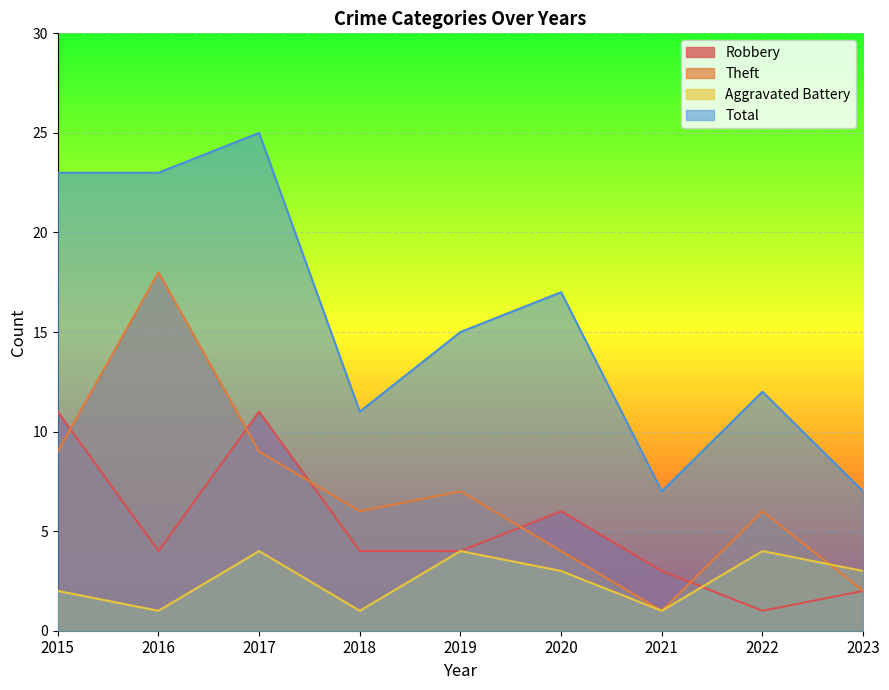

How many lines are shown in the chart?

4